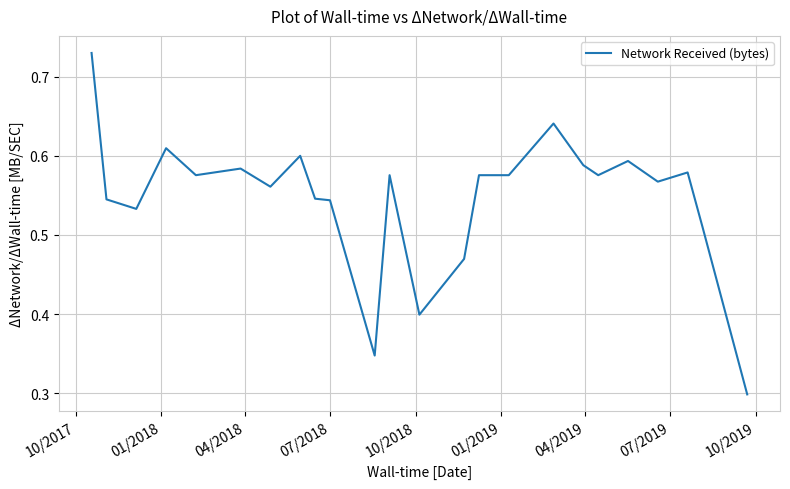

What is the difference between the maximum and minimum values?

0.4